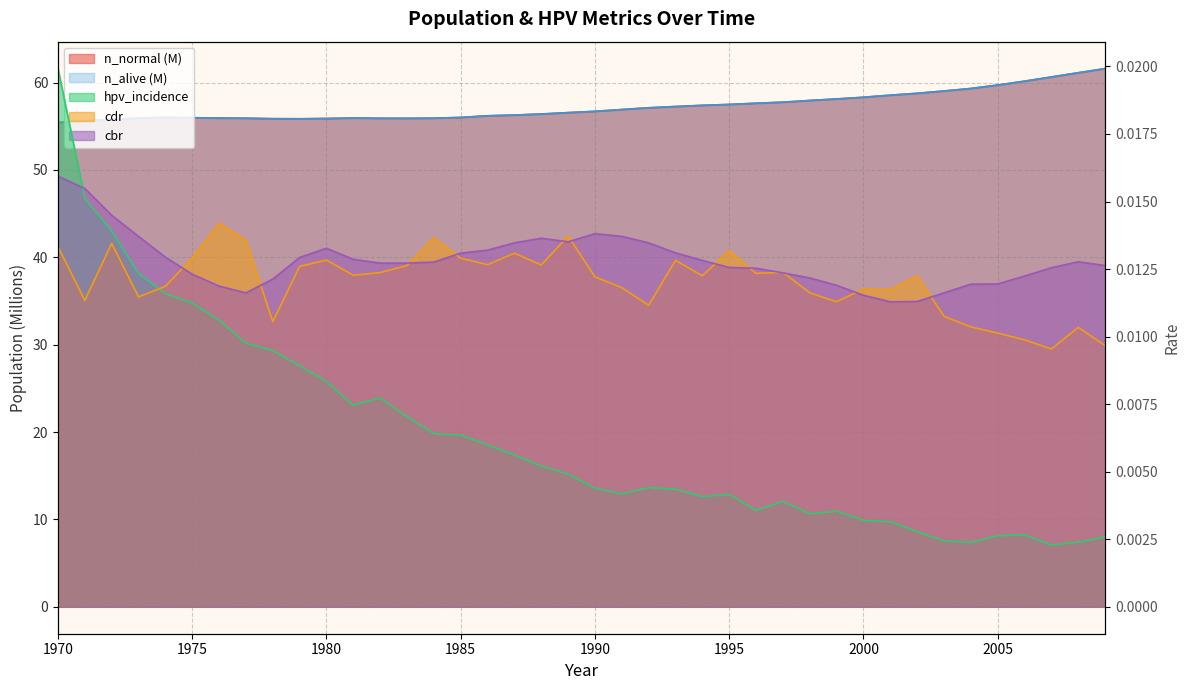

Where is the first local maximum for hpv_incidence?

1982